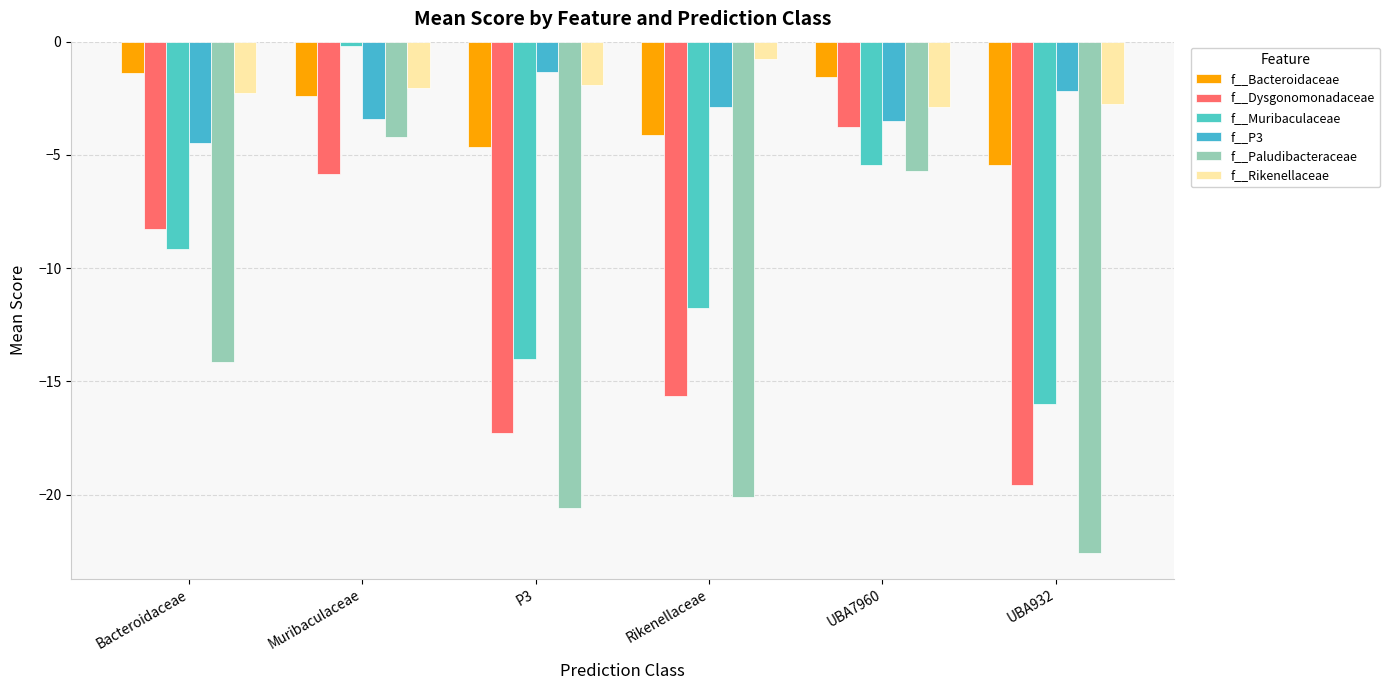

Is it true that f__Rikenellaceae equals -2.0 at Muribaculaceae?

True